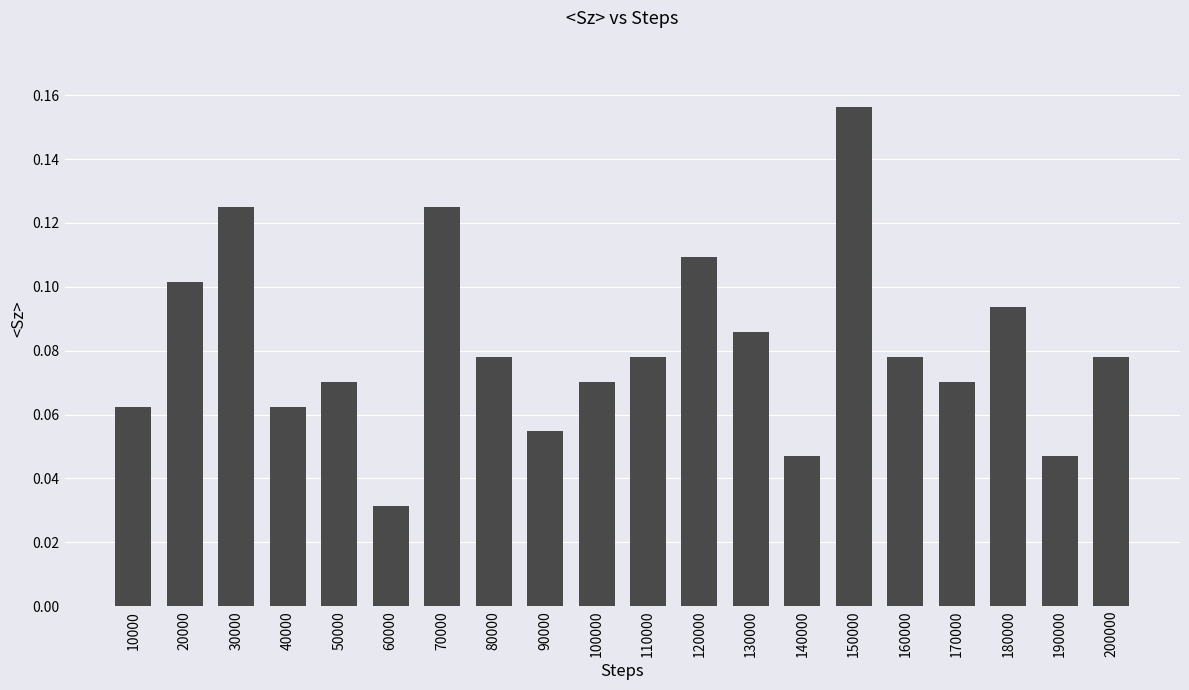

How many data points does each series have?

20